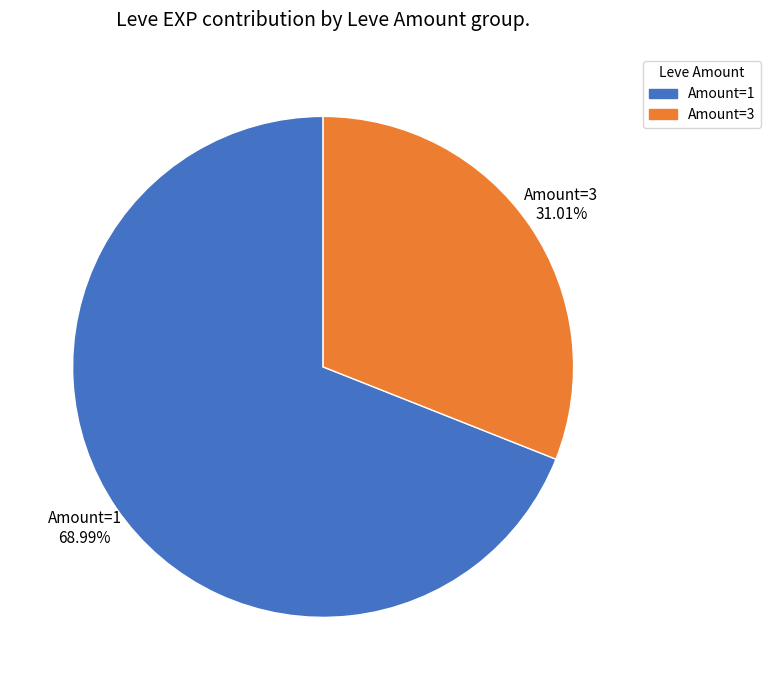

What is the largest slice in the pie chart?

Amount=1